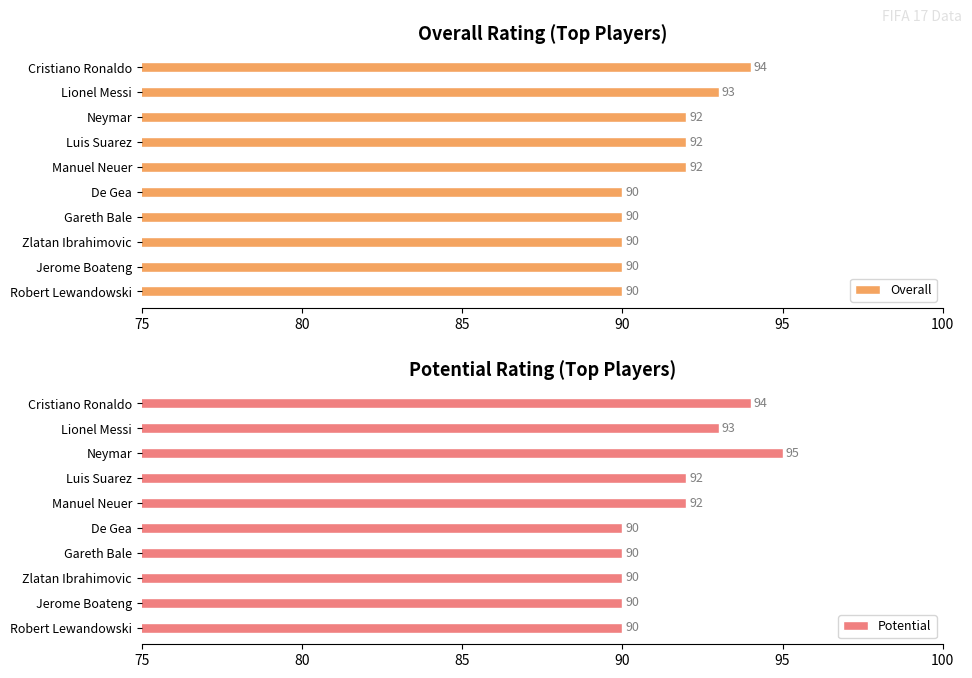

The Overall series shows 94 at Cristiano Ronaldo. True or false?

True